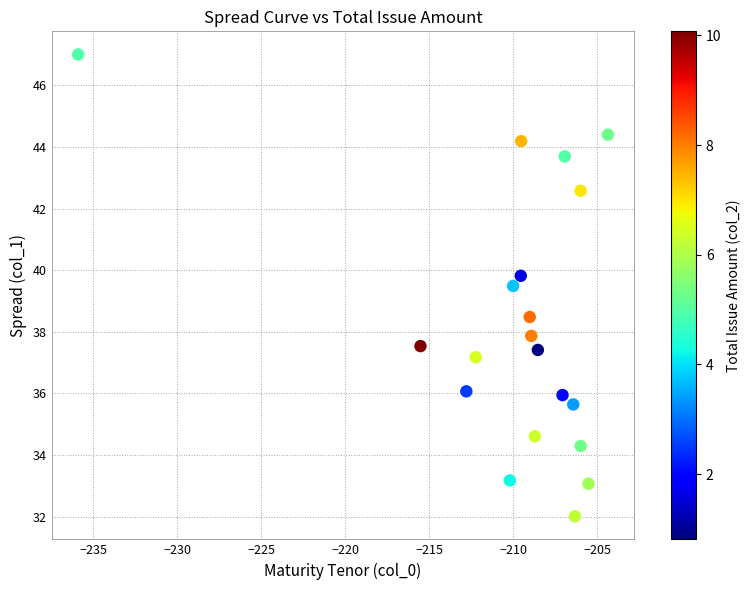

What is the range of X values (max minus min)?

31.5